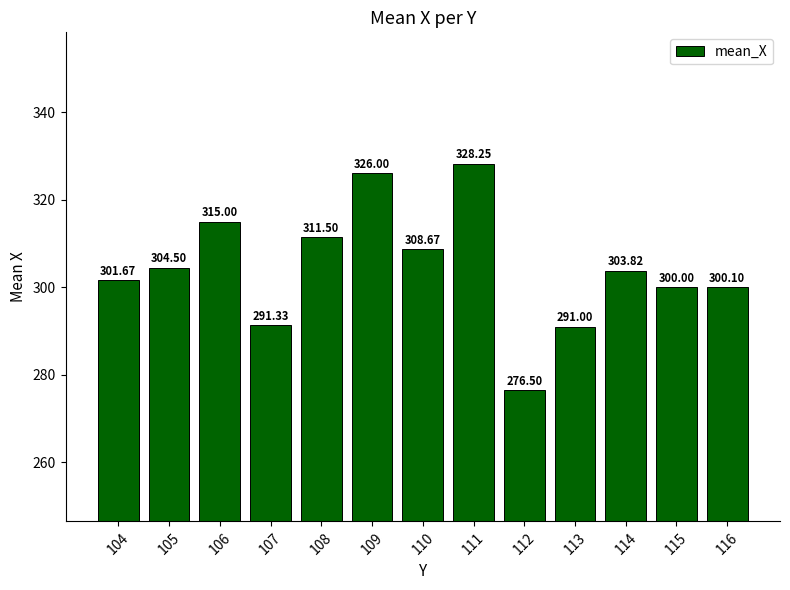

How many values are below 303?

6